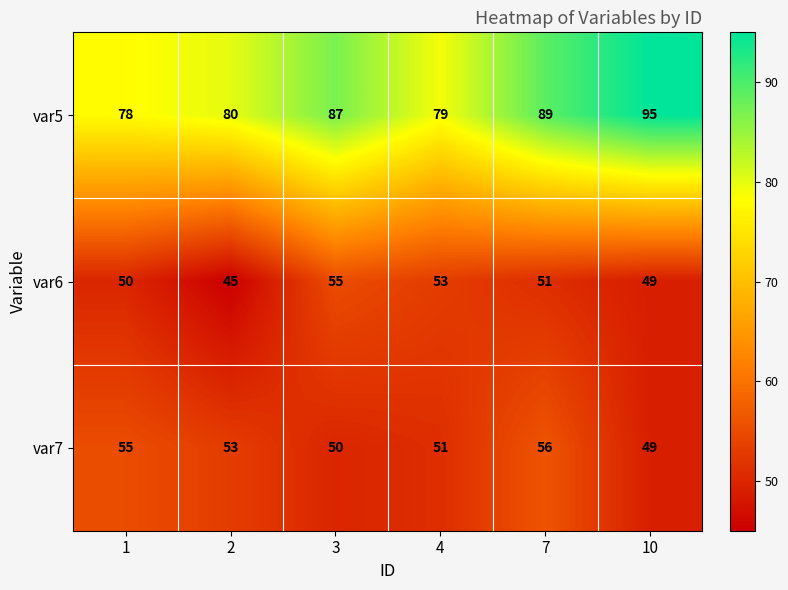

What is the total value across all series at 1?

183